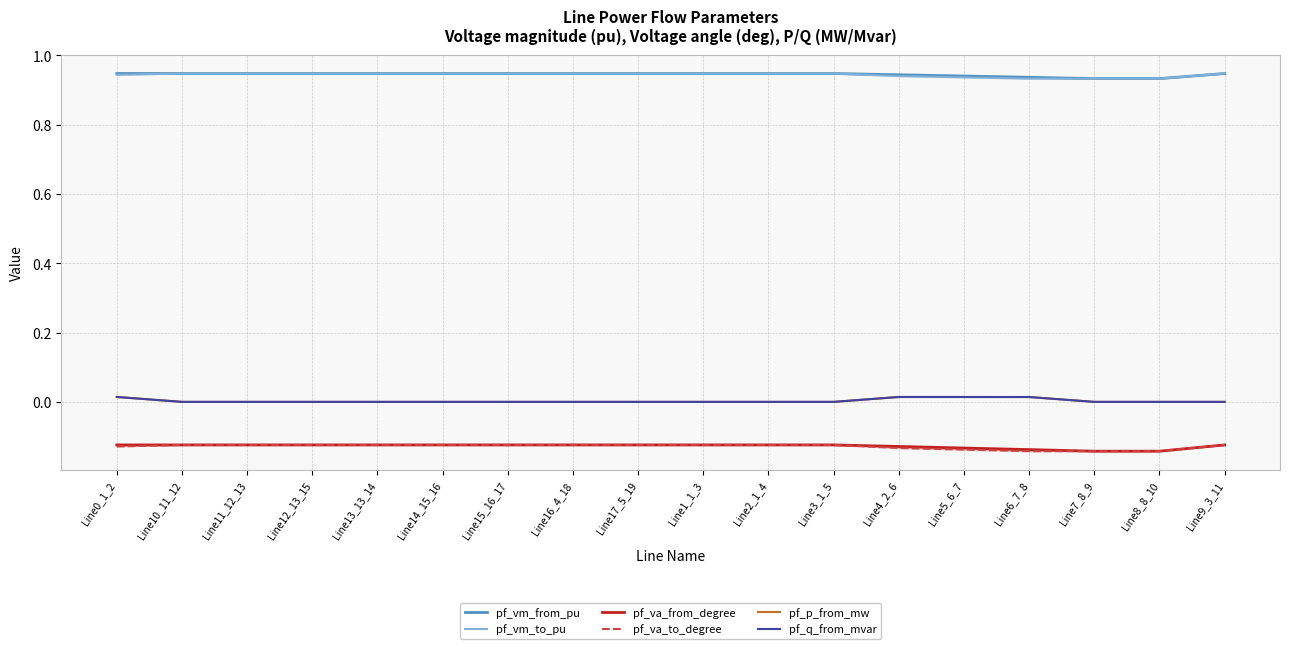

Where is pf_q_from_mvar nearest to the value 0?

Line10_11_12